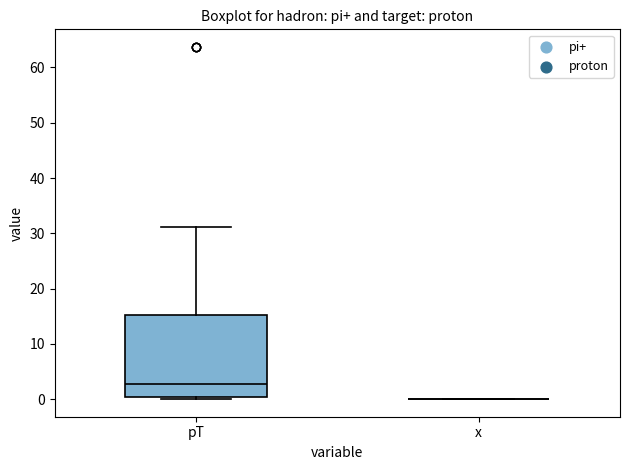

Reading left to right, transcribe this box plot: for each box, give where its median line is, the range the box spans, and where its two whiskers end, as read against the y-axis. The values are not printed on the chart, so give them approximately, as read against the axis.

pT: median 3, box 0 to 15, whiskers 0 (just below the box's lower edge) to 31
x: box collapsed to a line at 0, whiskers 0 to 0